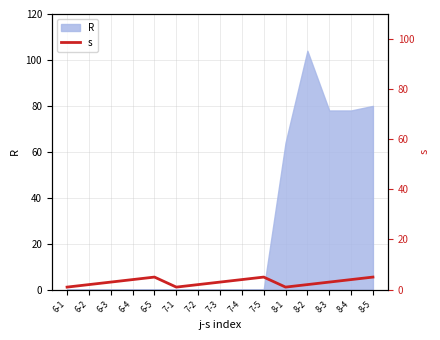

Where does the data first go above 3?

6-4